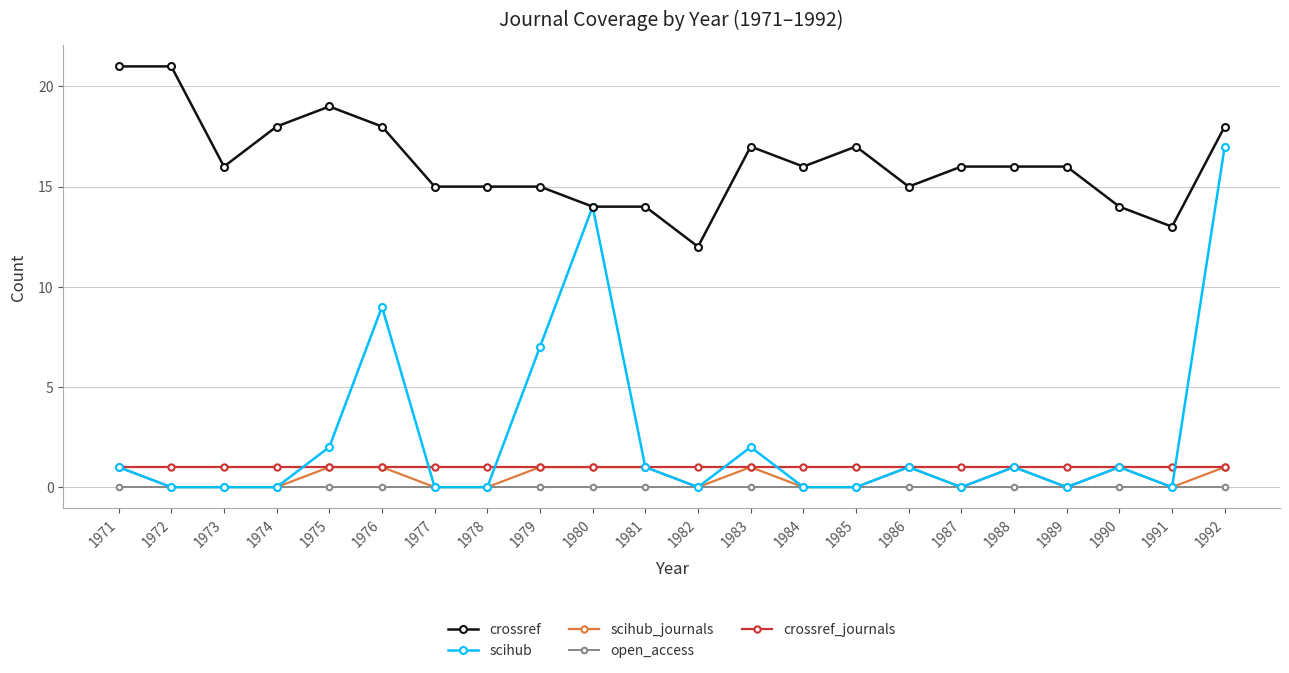

True or false: crossref has a value of 4 at 1974.

False